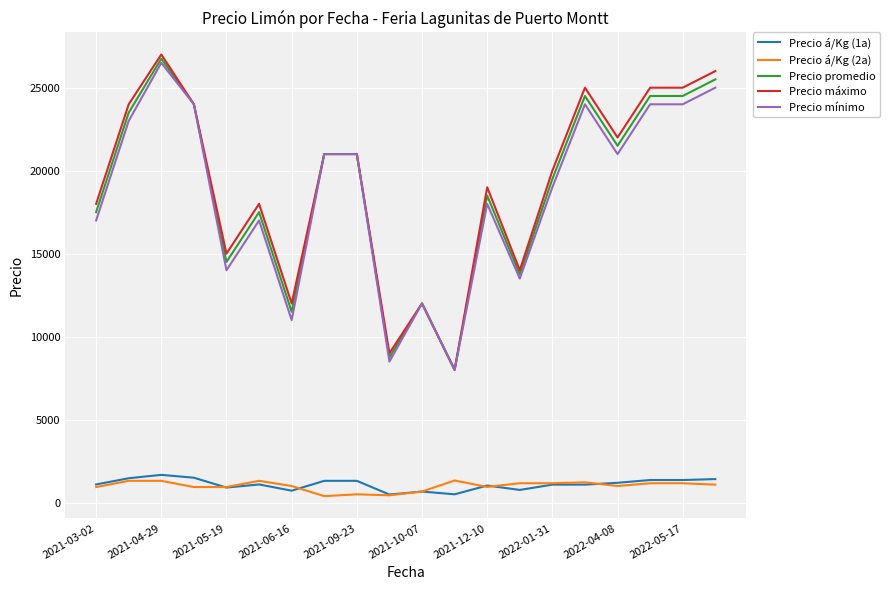

Count the number of data series in this chart.

5